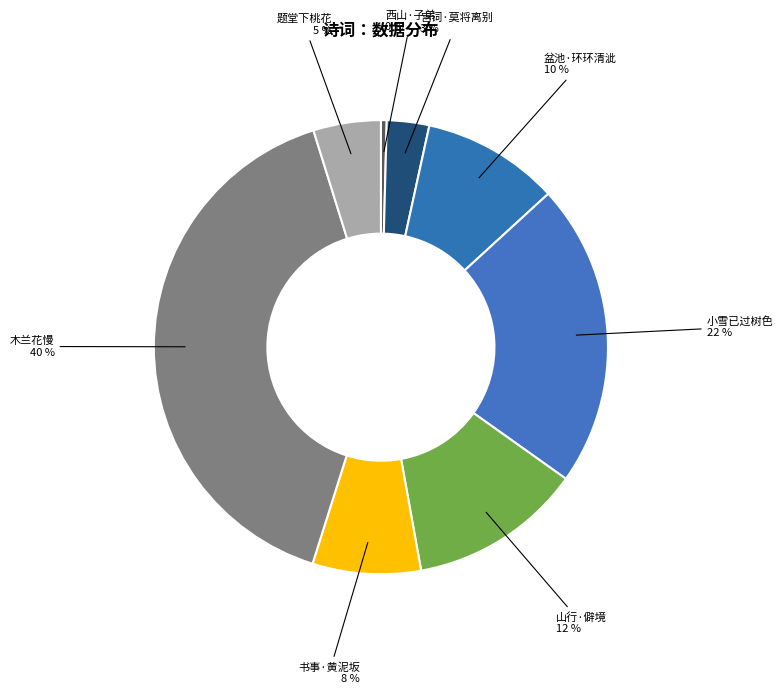

Rank the categories by value from lowest to highest.

西山·子弟, 宫词·莫将离别, 题堂下桃花, 书事·黄泥坂, 盆池·环环清泚, 山行·僻境, 小雪已过树色, 木兰花慢